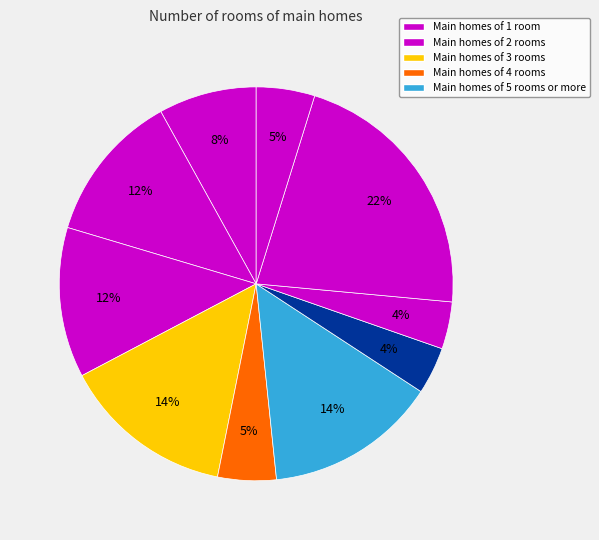

How many segments does this pie chart have?

10